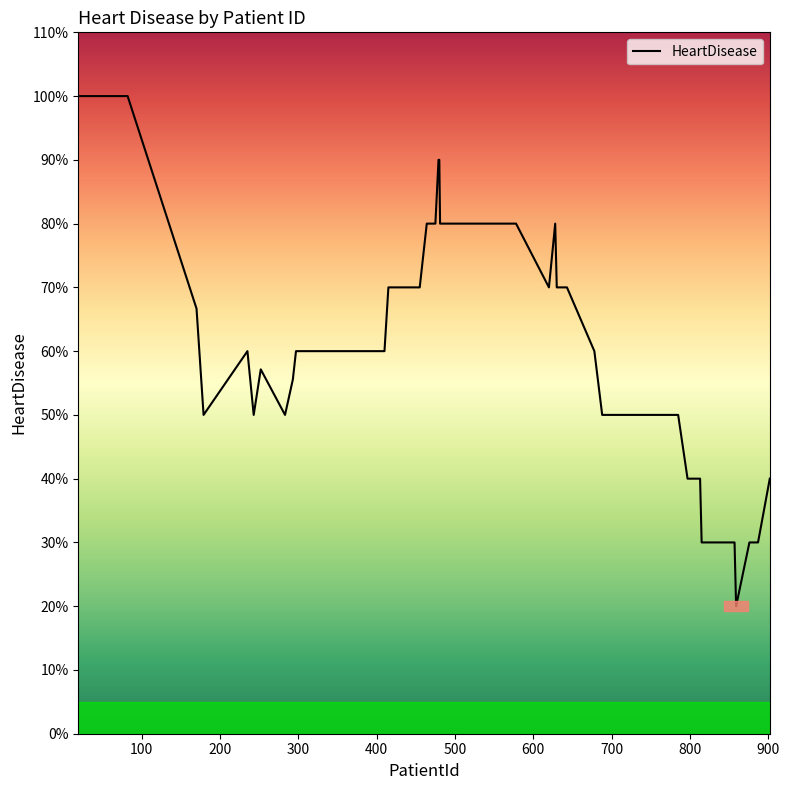

What is the difference between the second highest and second lowest values?

0.7